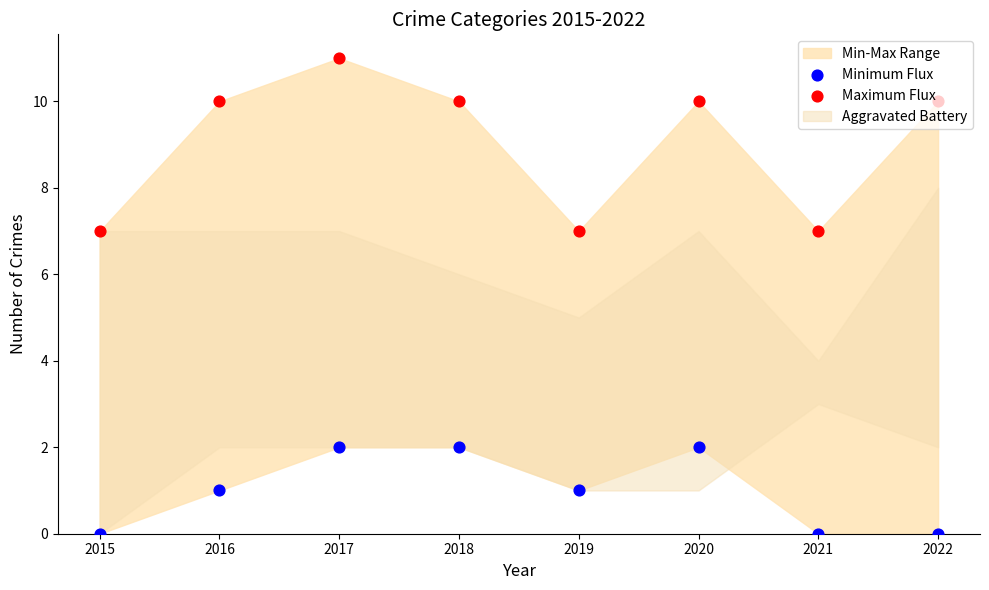

At how many categories does at least one series exceed 5?

8